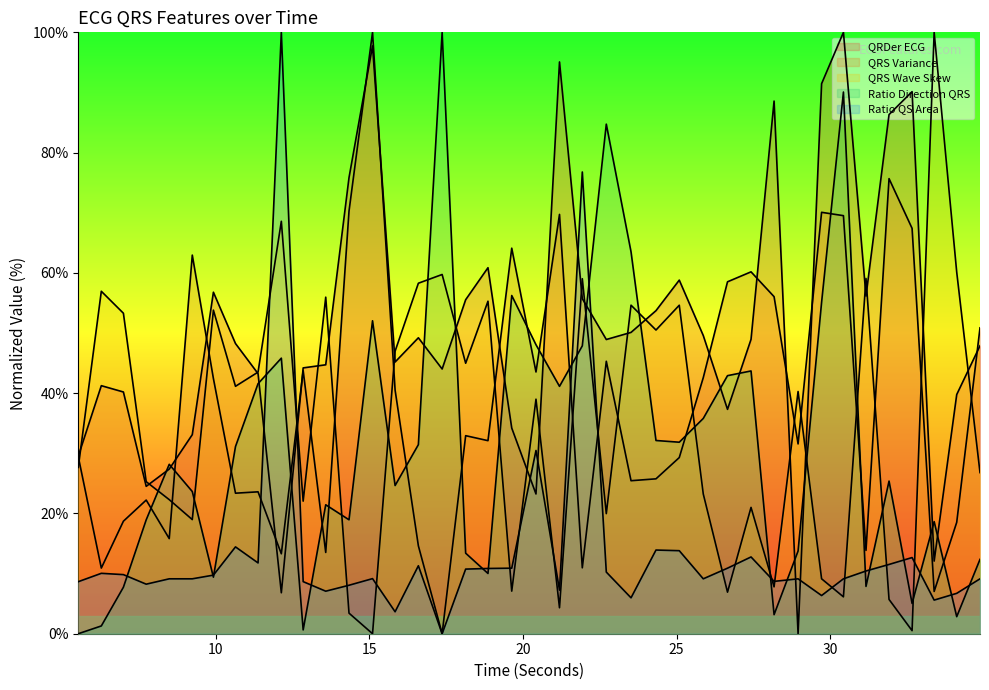

Which series has the widest spread of values?

QRDer_ECG